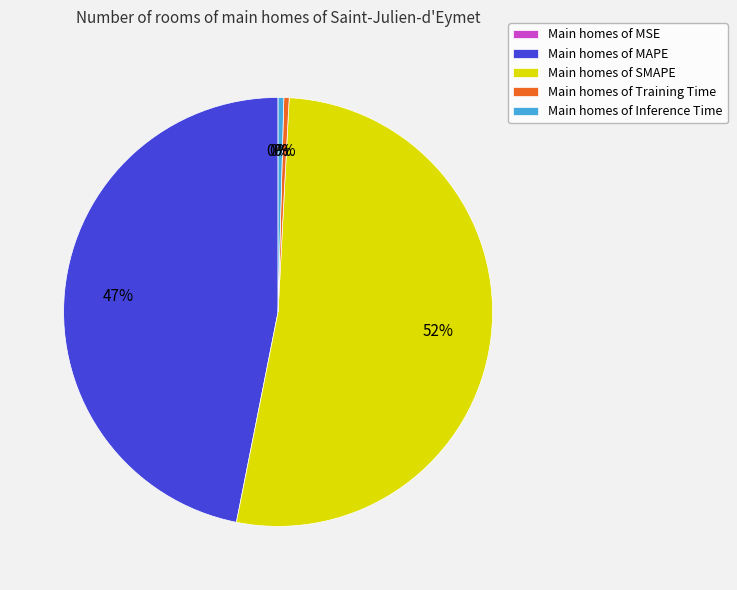

Is the sum of Main homes of MAPE and Main homes of Training Time greater than half?

No